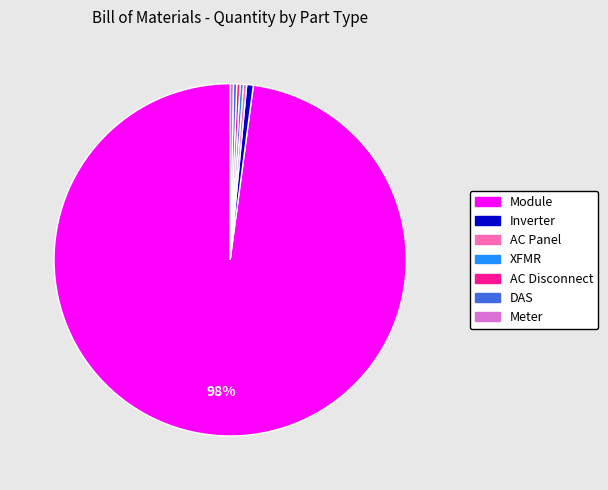

Which category has the biggest portion of the pie?

Module